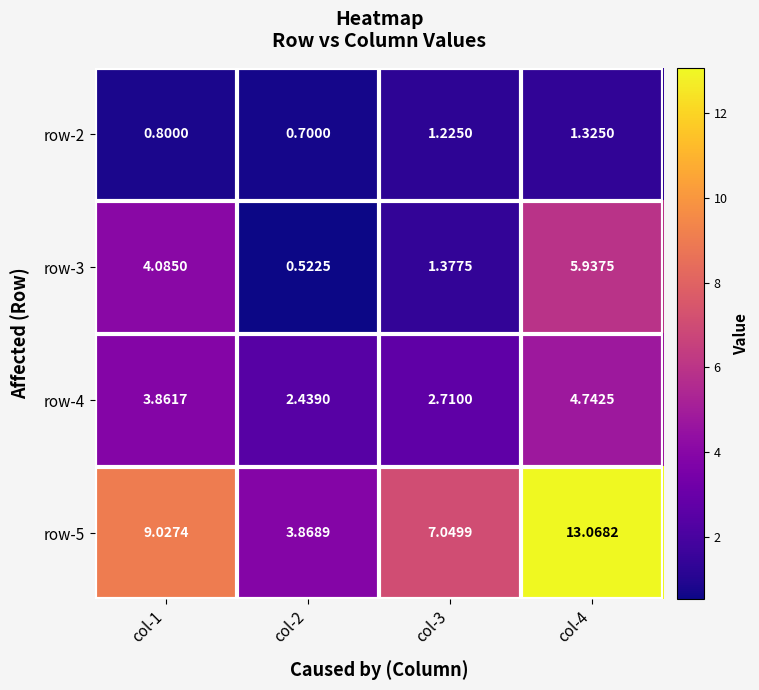

Rank the series by their maximum value, from lowest to highest.

row-2, row-4, row-3, row-5